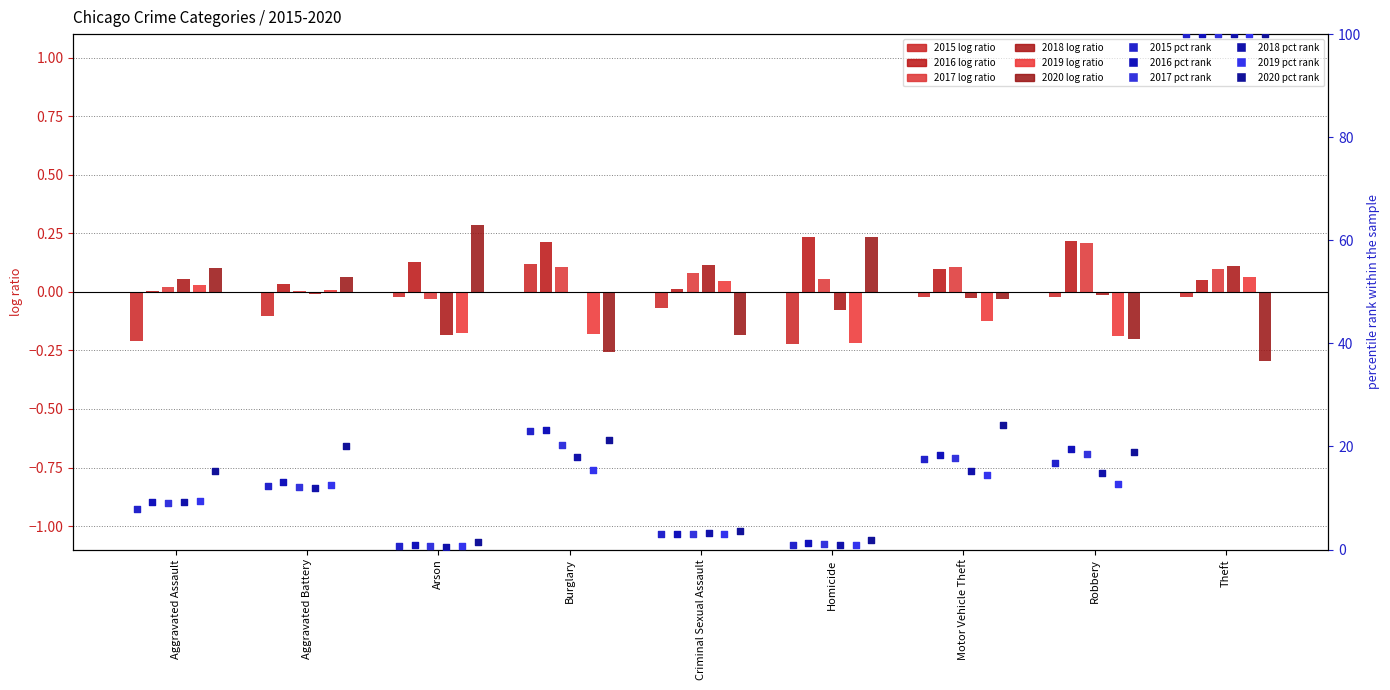

At how many categories does at least one series exceed 9?

6